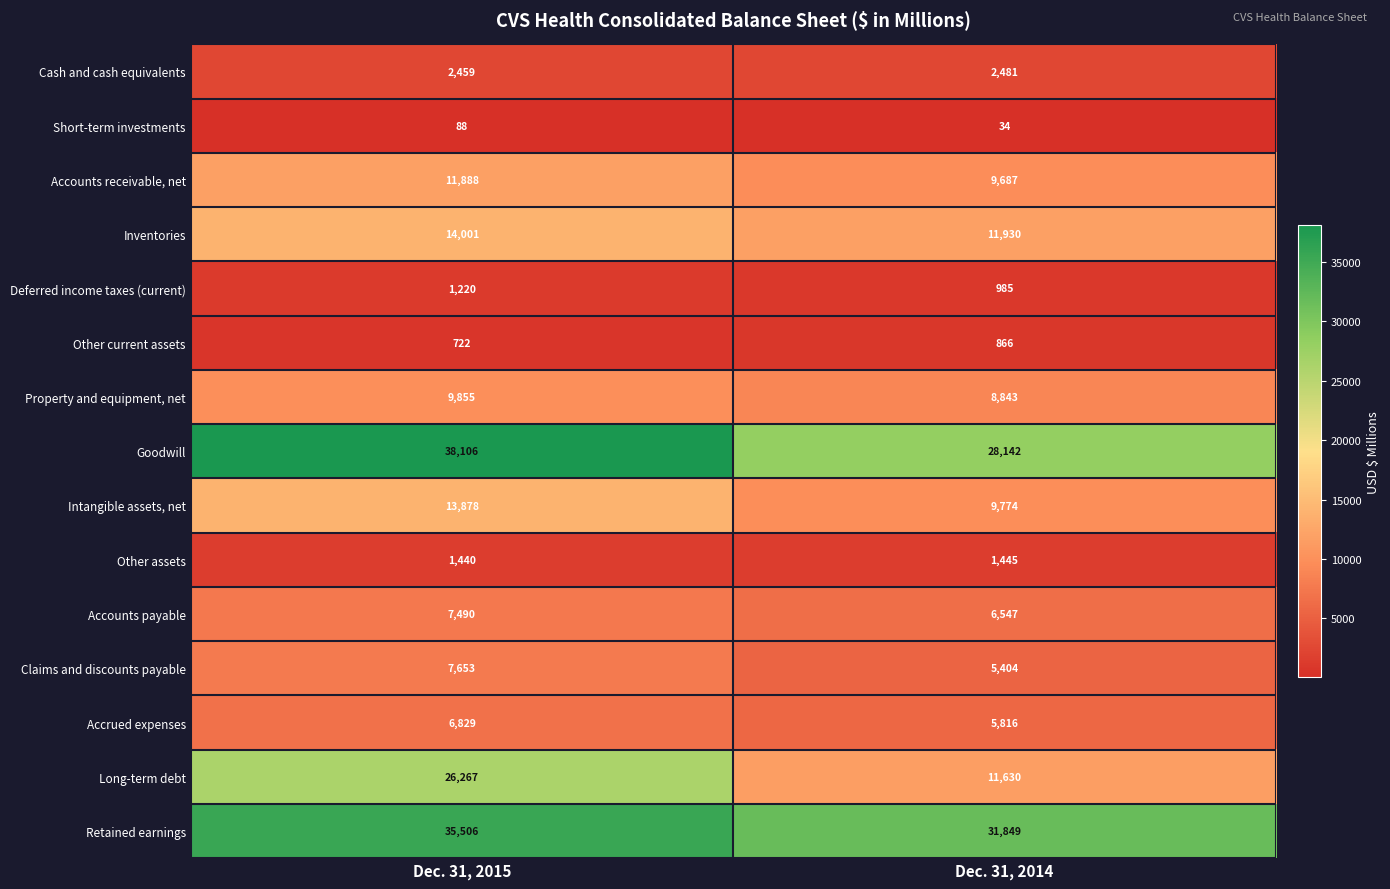

The Retained earnings series shows 21361 at Dec. 31, 2014. True or false?

False